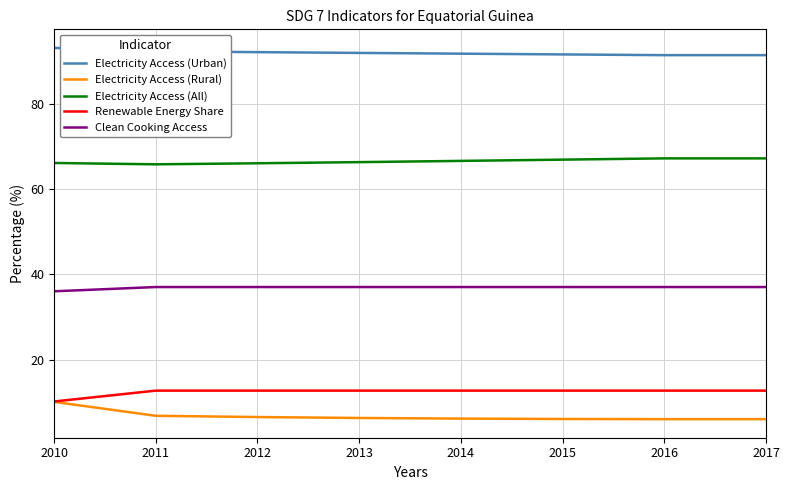

What is the spread (max minus min) of values at 2013?

85.6